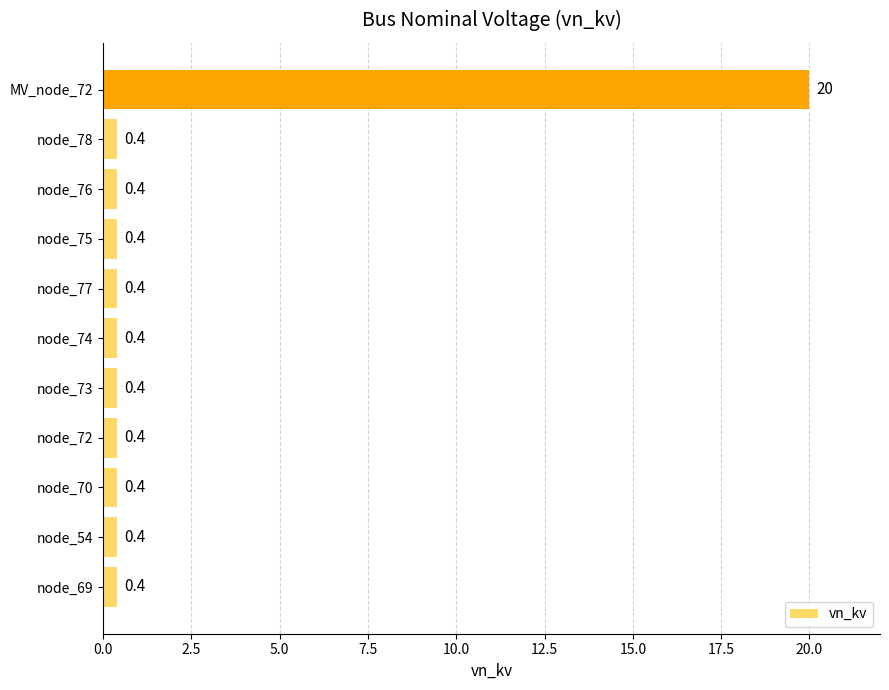

What is the difference between the maximum and minimum values?

19.6